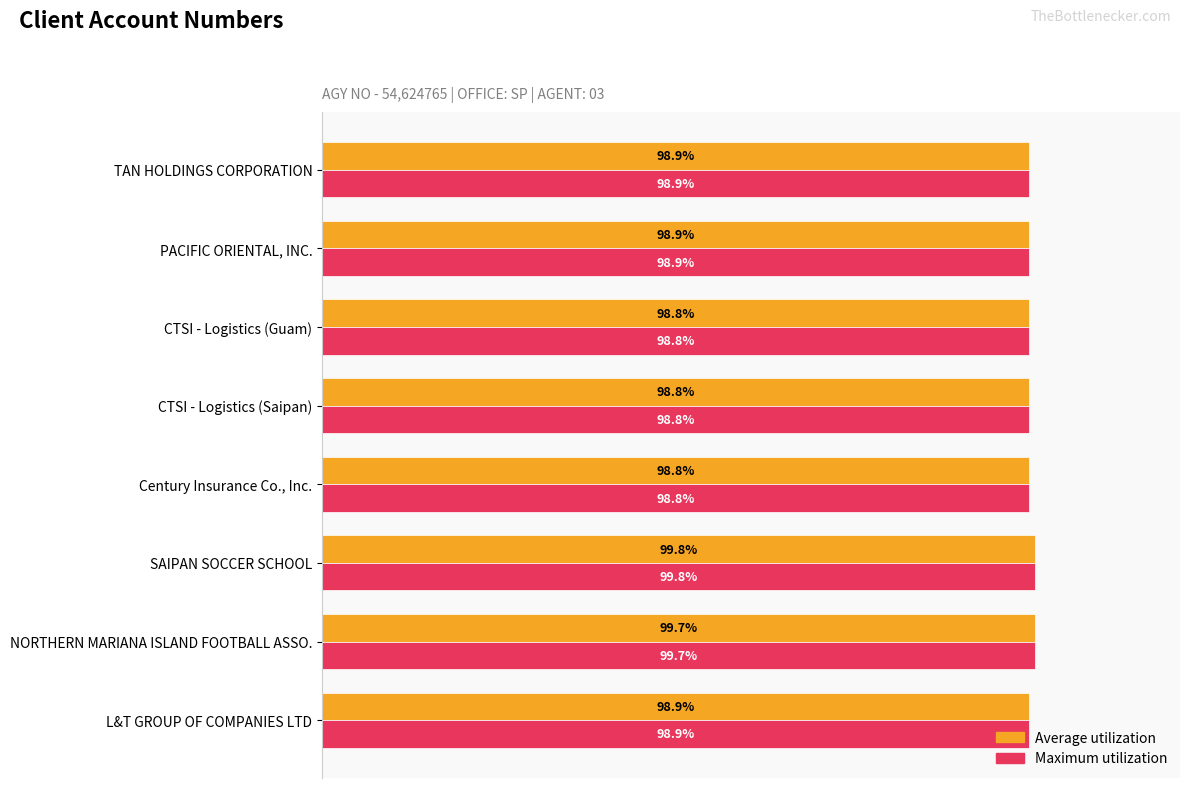

Which category has the highest value in the Maximum utilization series?

SAIPAN SOCCER SCHOOL